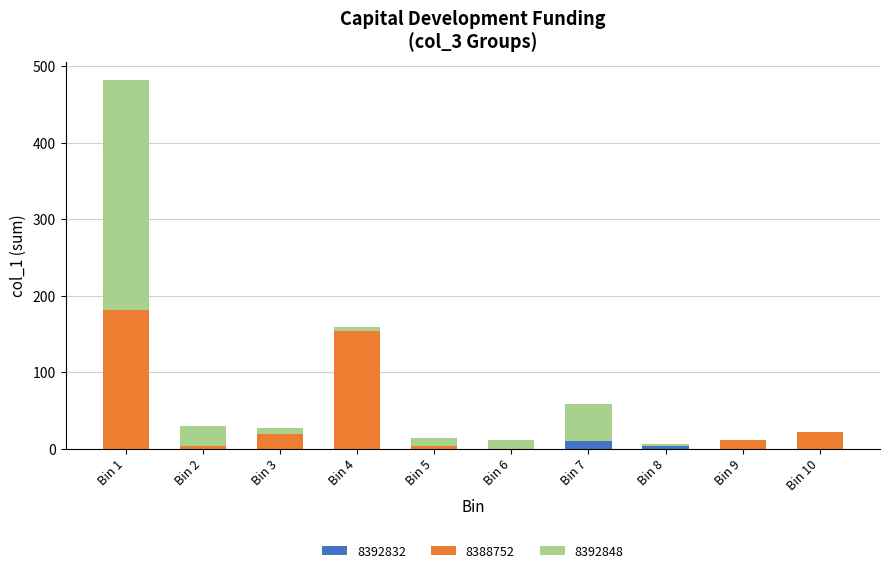

At which category is the sum across all series the highest?

Bin 1